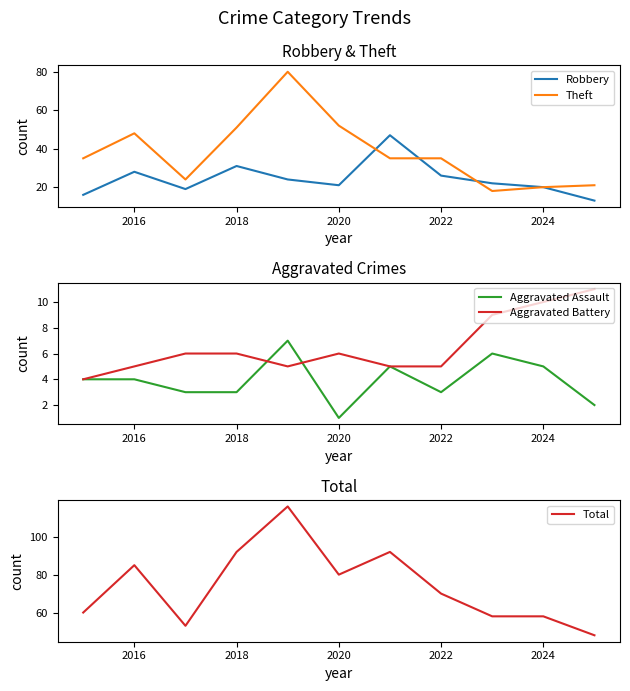

True or false: Theft and Aggravated Assault intersect in this chart.

False